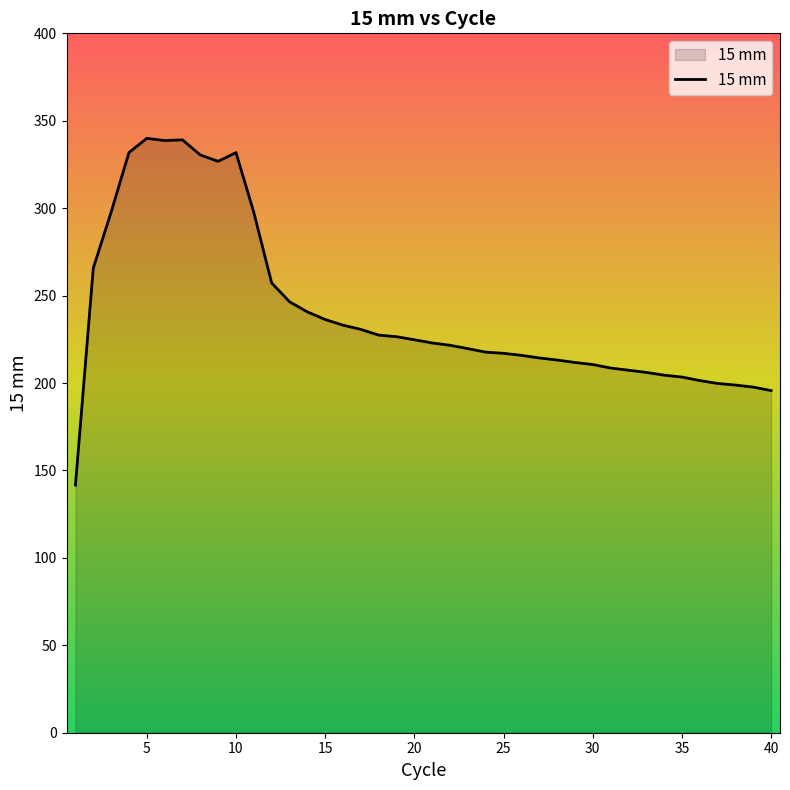

How many values exceed 222?

20